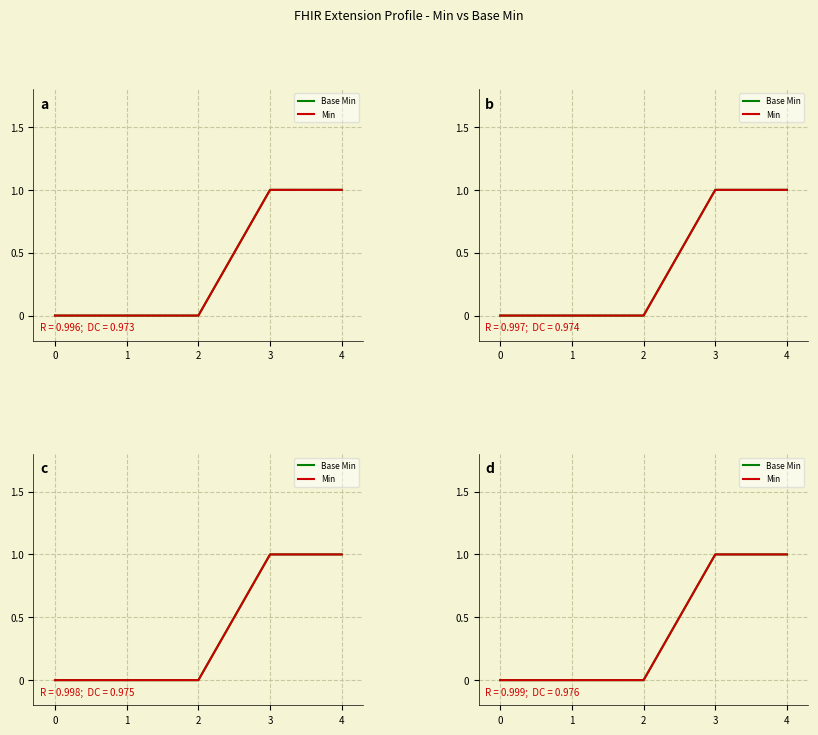

How many data points in Base Min are above 0?

2